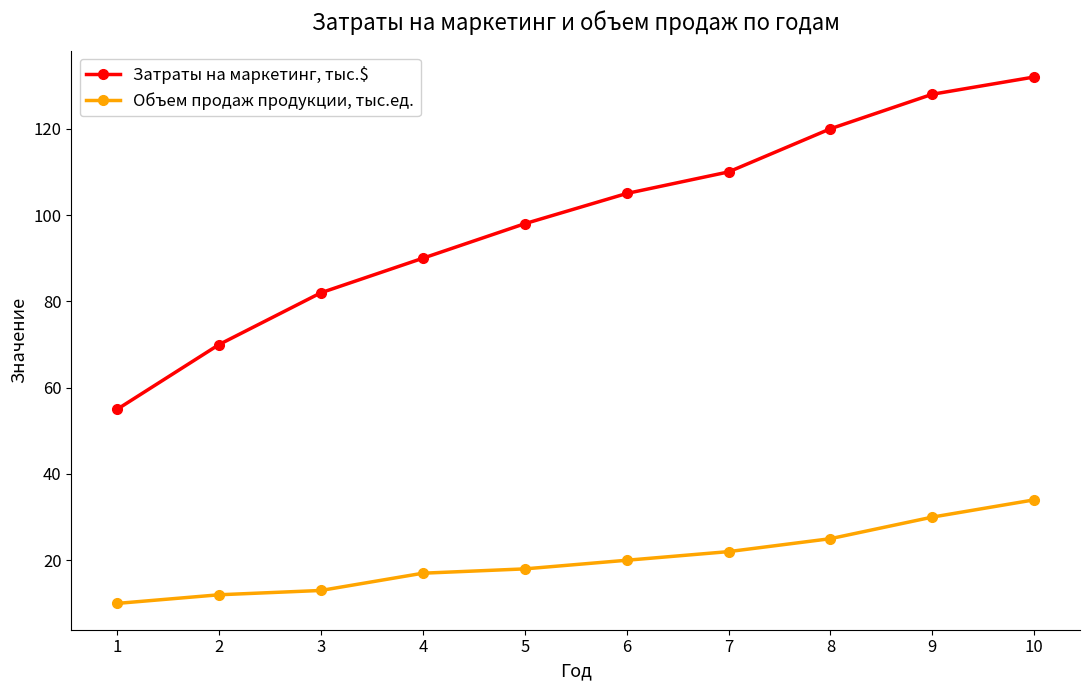

True or false: Затраты на маркетинг, тыс.$ has more than 1 interior local peaks.

False